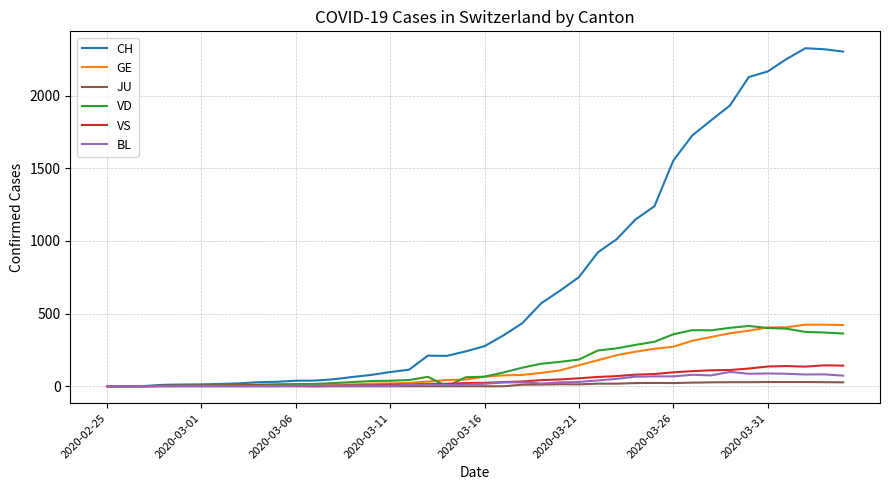

What is the sum of all VD values?

6121